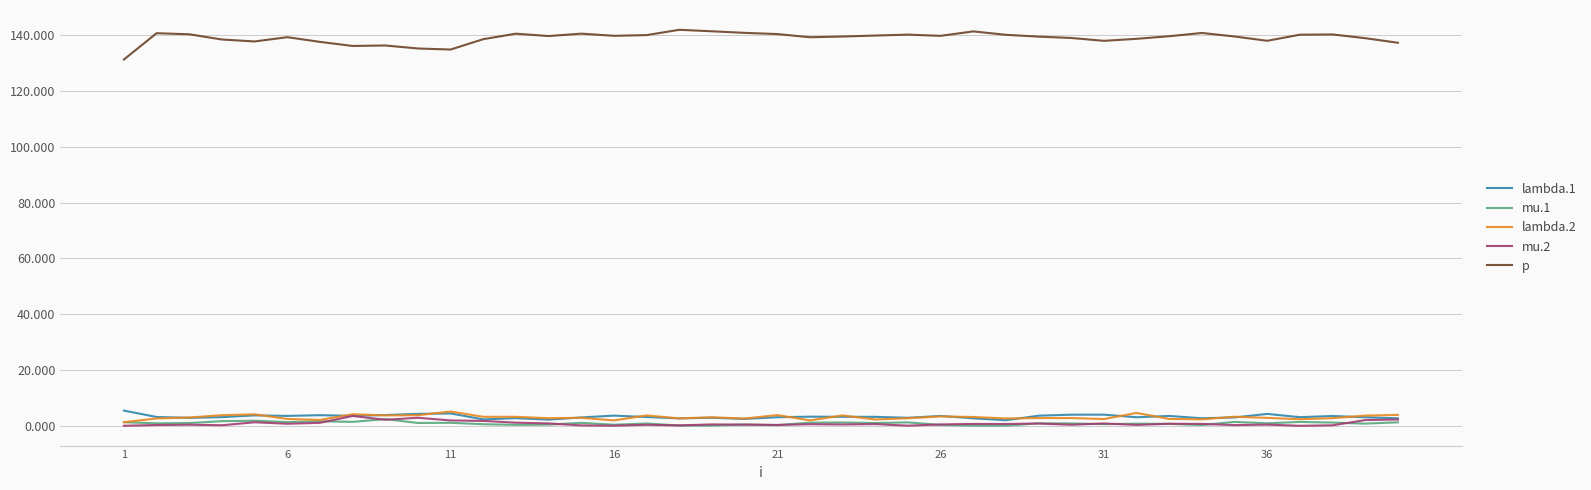

True or false: p and mu.2 intersect in this chart.

False